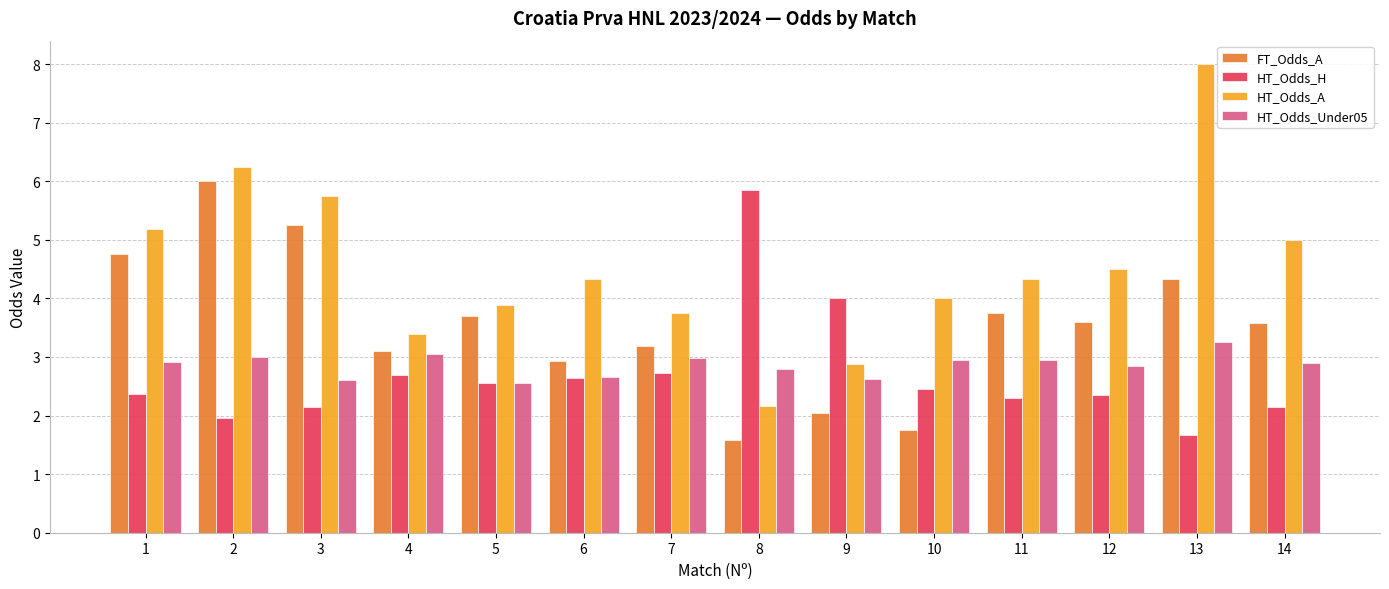

Is the value of FT_Odds_A at 11 greater than the value of HT_Odds_A at 6?

No